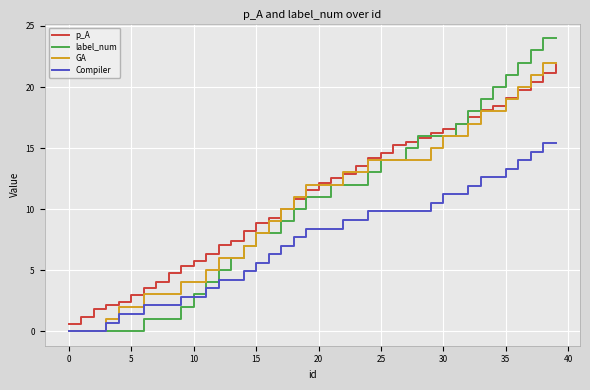

Reading left to right, extract all data points from this chart.

p_A: 0.6	1.1	1.8	2.1	2.4	3.0	3.5	4.1	4.7	5.3	5.7	6.3	7.0	7.4	8.2	8.9	9.3	10.0	10.8	11.5	12.1	12.5	12.9	13.6	14.2	14.6	15.2	15.5	15.9	16.2	16.5	17.0	17.5	18.1	18.4	19.1	19.7	20.4	21.1	21.8
label_num: 0.0	0.0	0.0	0.0	0.0	0.0	1.0	1.0	1.0	2.0	3.0	4.0	5.0	6.0	7.0	8.0	8.0	9.0	10.0	11.0	11.0	12.0	12.0	12.0	13.0	14.0	14.0	15.0	16.0	16.0	16.0	17.0	18.0	19.0	20.0	21.0	22.0	23.0	24.0	24.0
GA: 0.0	0.0	0.0	1.0	2.0	2.0	3.0	3.0	3.0	4.0	4.0	5.0	6.0	6.0	7.0	8.0	9.0	10.0	11.0	12.0	12.0	12.0	13.0	13.0	14.0	14.0	14.0	14.0	14.0	15.0	16.0	16.0	17.0	18.0	18.0	19.0	20.0	21.0	22.0	22.0
Compiler: 0.0	0.0	0.0	0.7	1.4	1.4	2.1	2.1	2.1	2.8	2.8	3.5	4.2	4.2	4.9	5.6	6.3	7.0	7.7	8.4	8.4	8.4	9.1	9.1	9.8	9.8	9.8	9.8	9.8	10.5	11.2	11.2	11.9	12.6	12.6	13.3	14.0	14.7	15.4	15.4